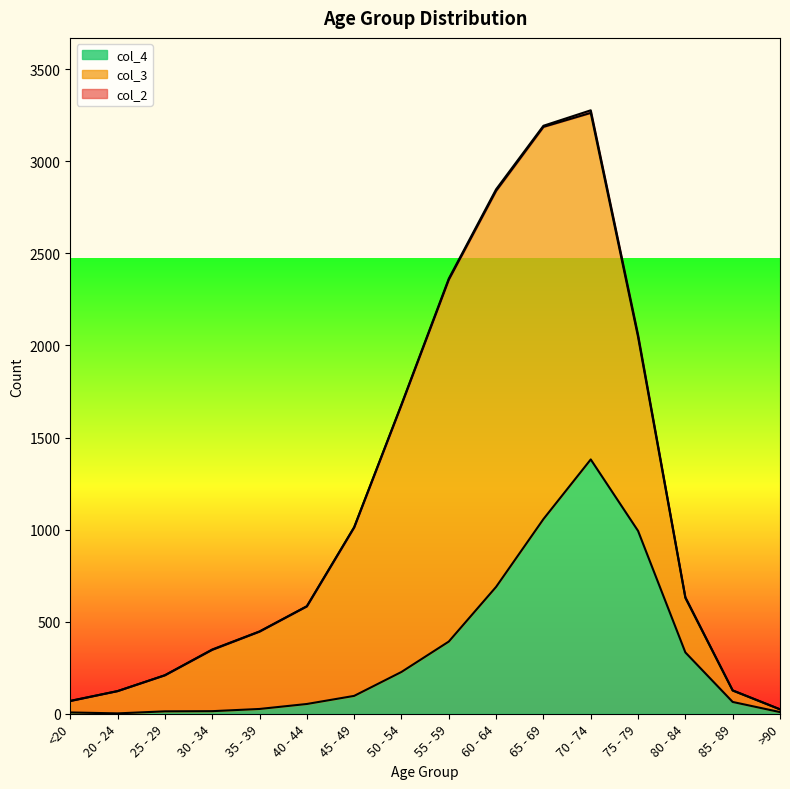

How many positive values does the col_2 series have?

13